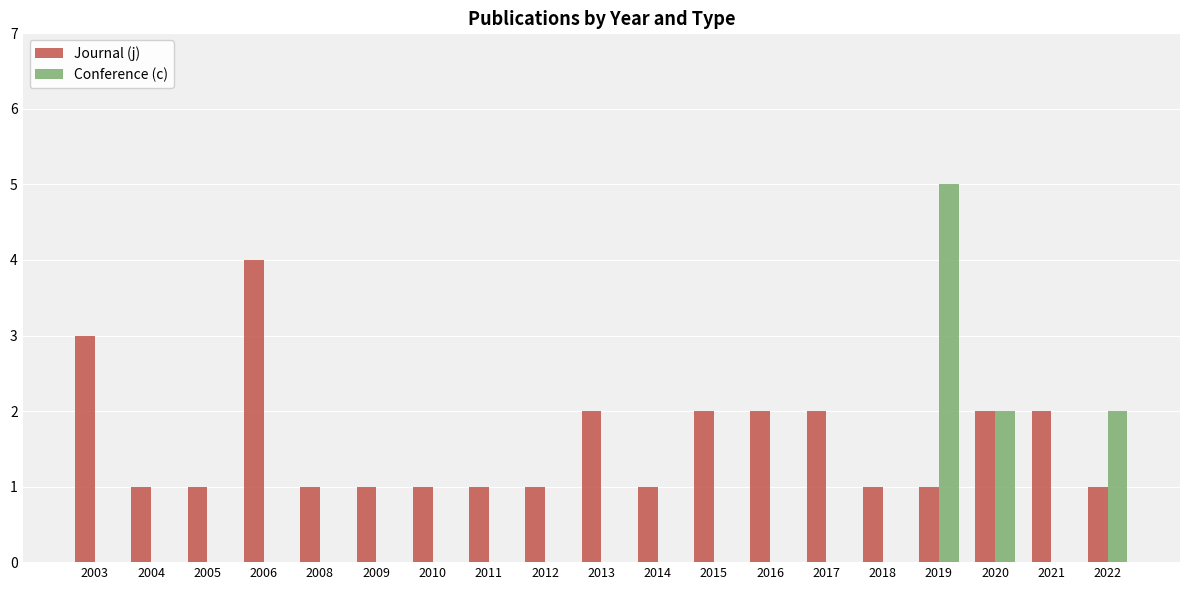

What is the total value across all series at 2005?

1